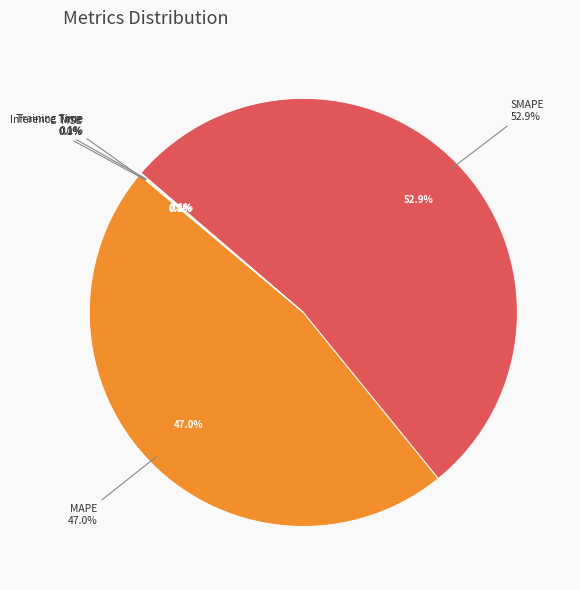

Which has a higher value, Training Time or MAPE?

MAPE